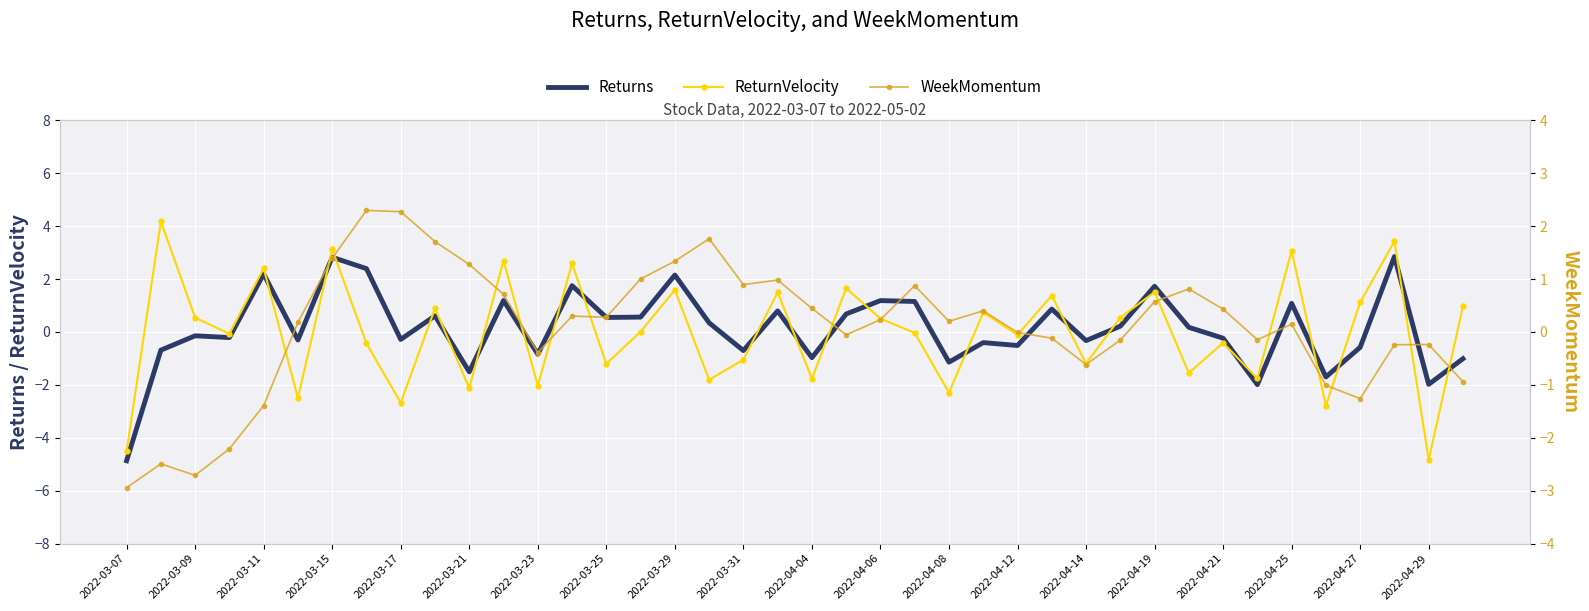

How many intersections are there between ReturnVelocity and Returns?

22